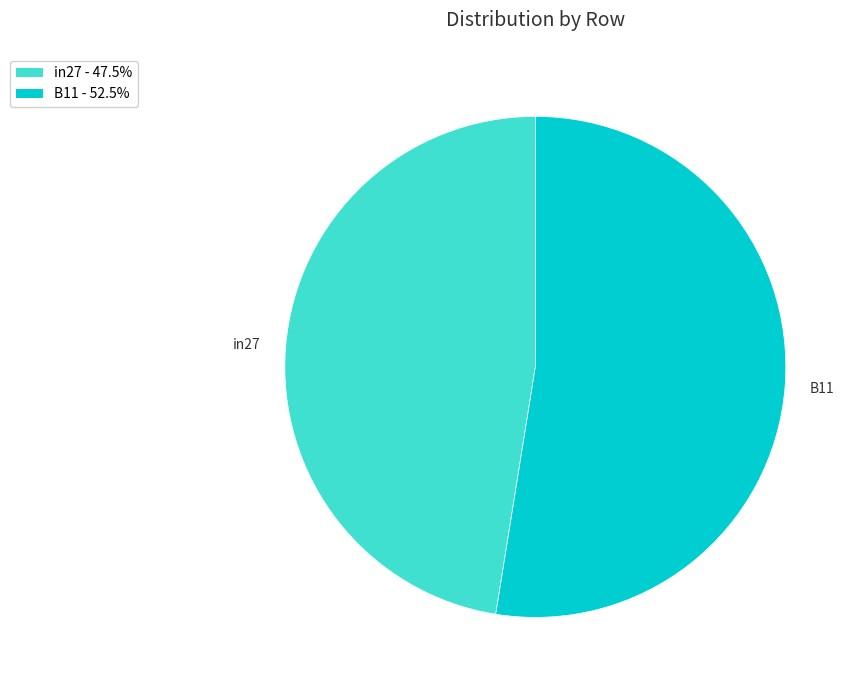

Count the number of slices in the pie.

2